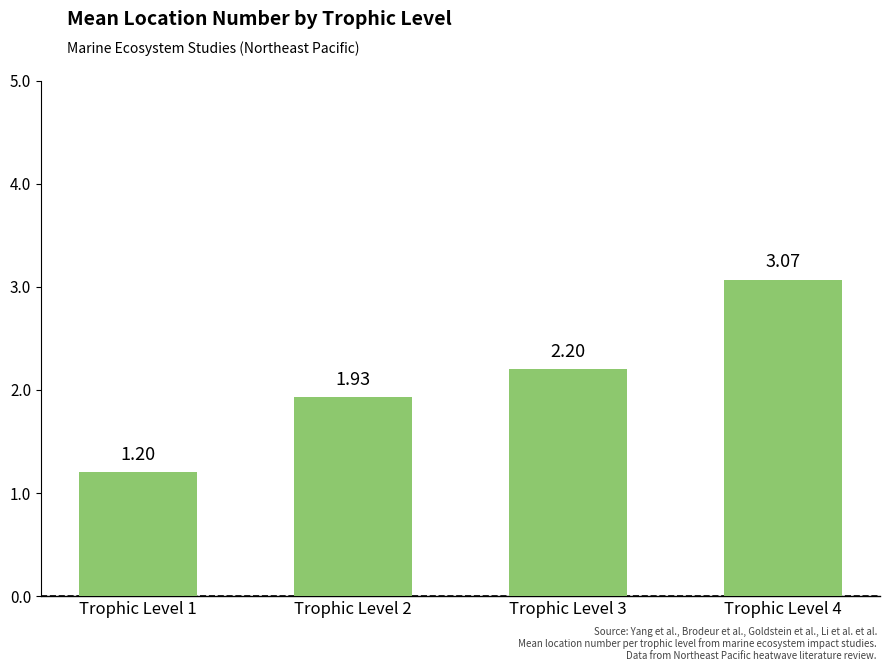

Which has a higher value, Trophic Level 4 or Trophic Level 3?

Trophic Level 4